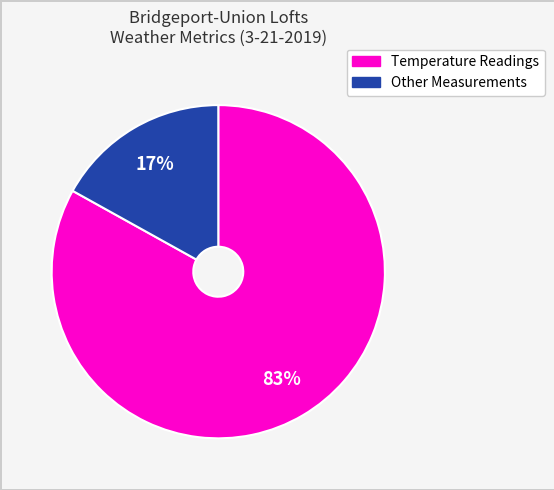

To the nearest percent, what is the average slice percentage?

50%